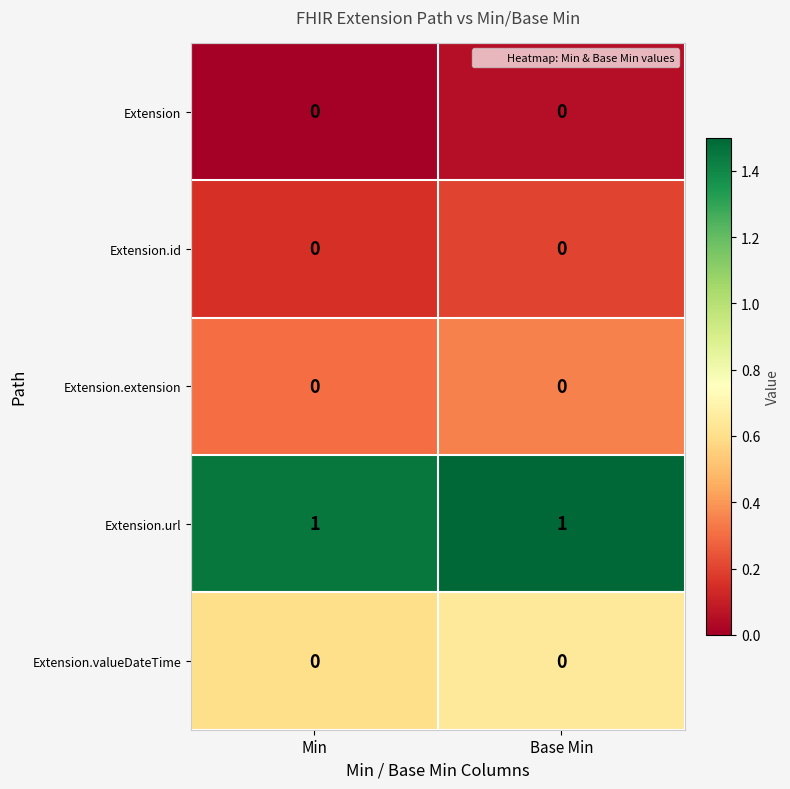

Is the value of Extension.url at Min greater than the value of Extension.extension at Base Min?

Yes